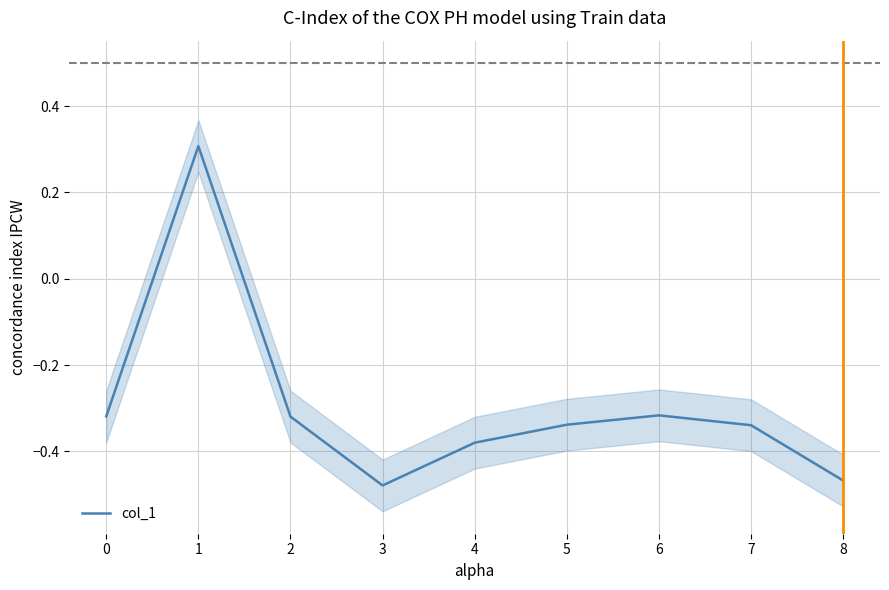

What is the maximum value shown in the chart?

0.3